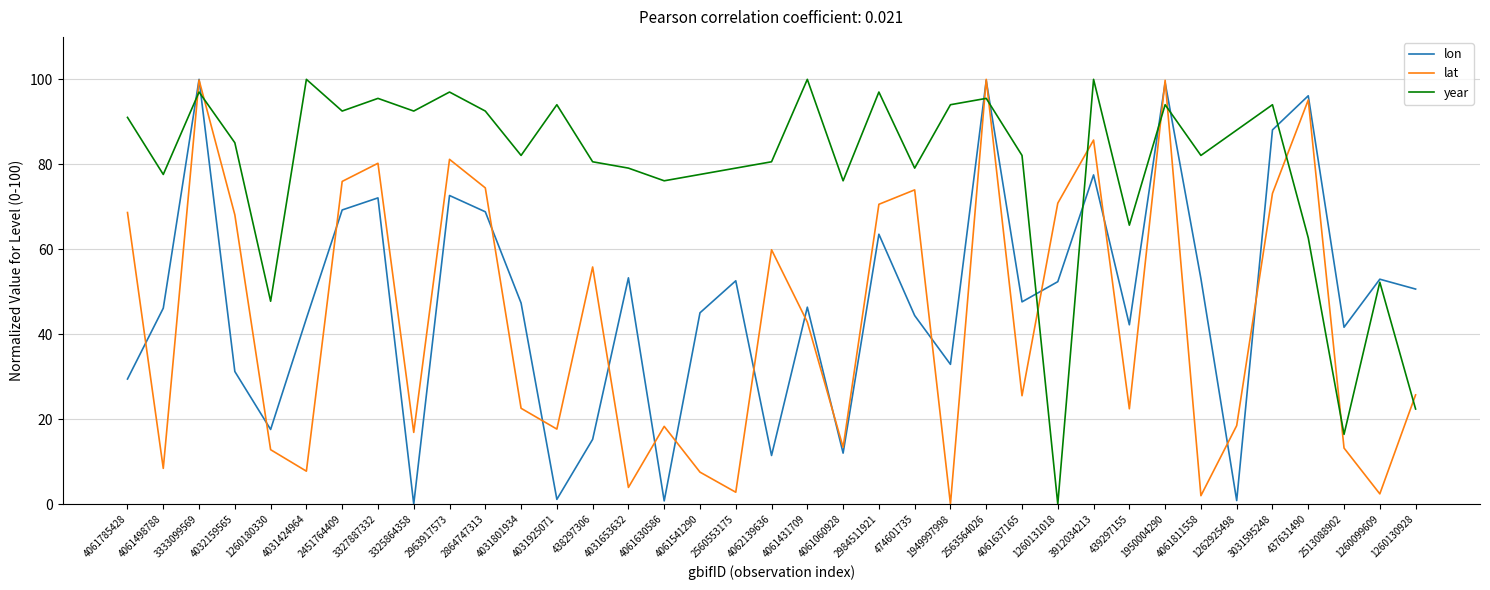

True or false: lon and lat intersect in this chart.

True